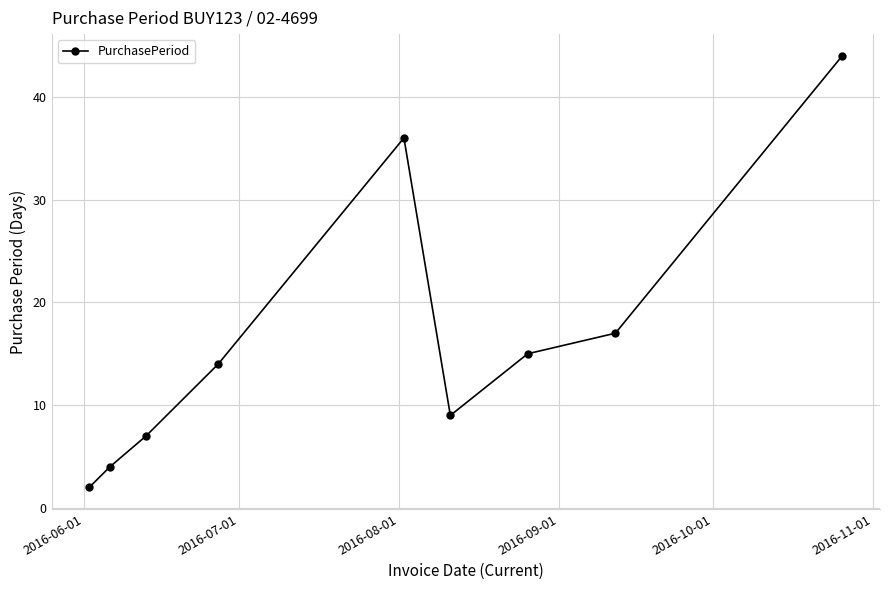

Reading right to left, transcribe all the data shown in this chart.

44	17	15	9	36	14	7	4	2